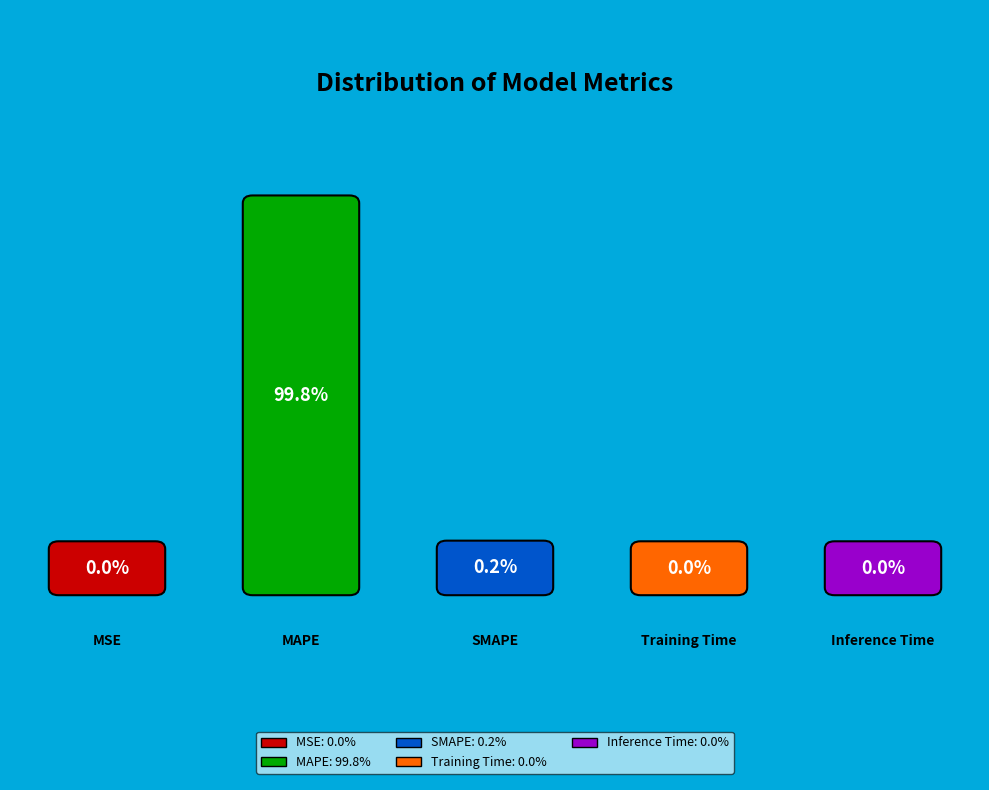

How much of the chart is everything except Training Time?

100.0%